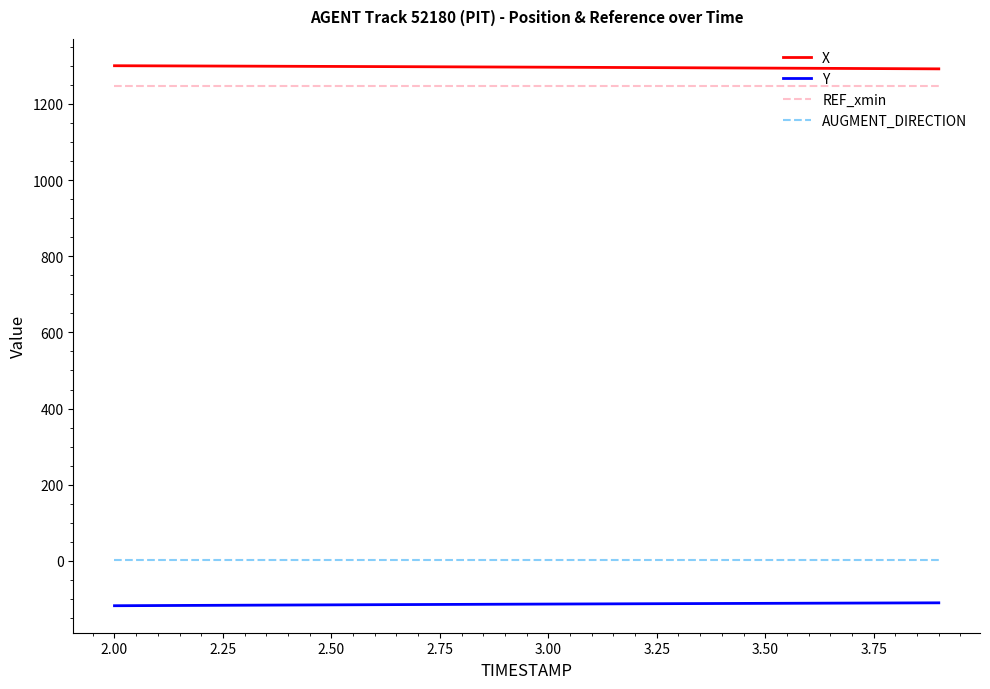

What is the greatest value displayed?

1300.4